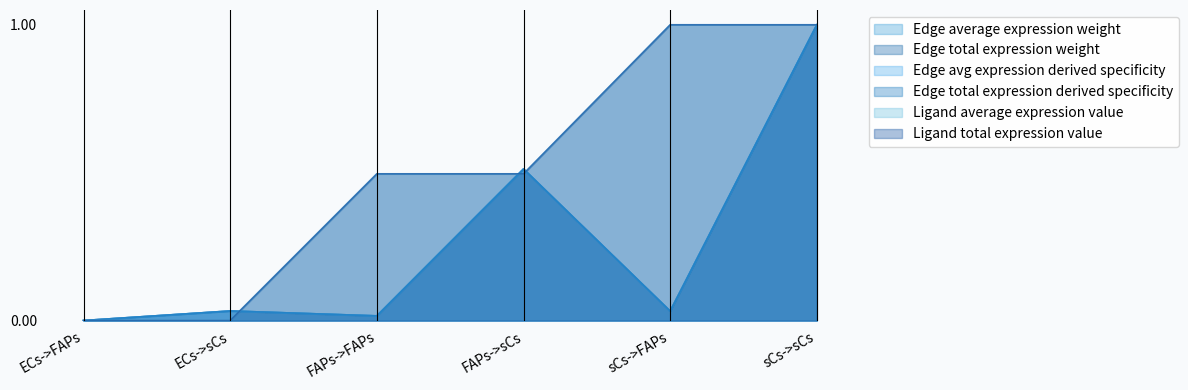

At sCs->FAPs, list the series in order from smallest to largest.

Edge total expression weight, Edge total expression derived specificity, Edge average expression weight, Edge avg expression derived specificity, Ligand average expression value, Ligand total expression value